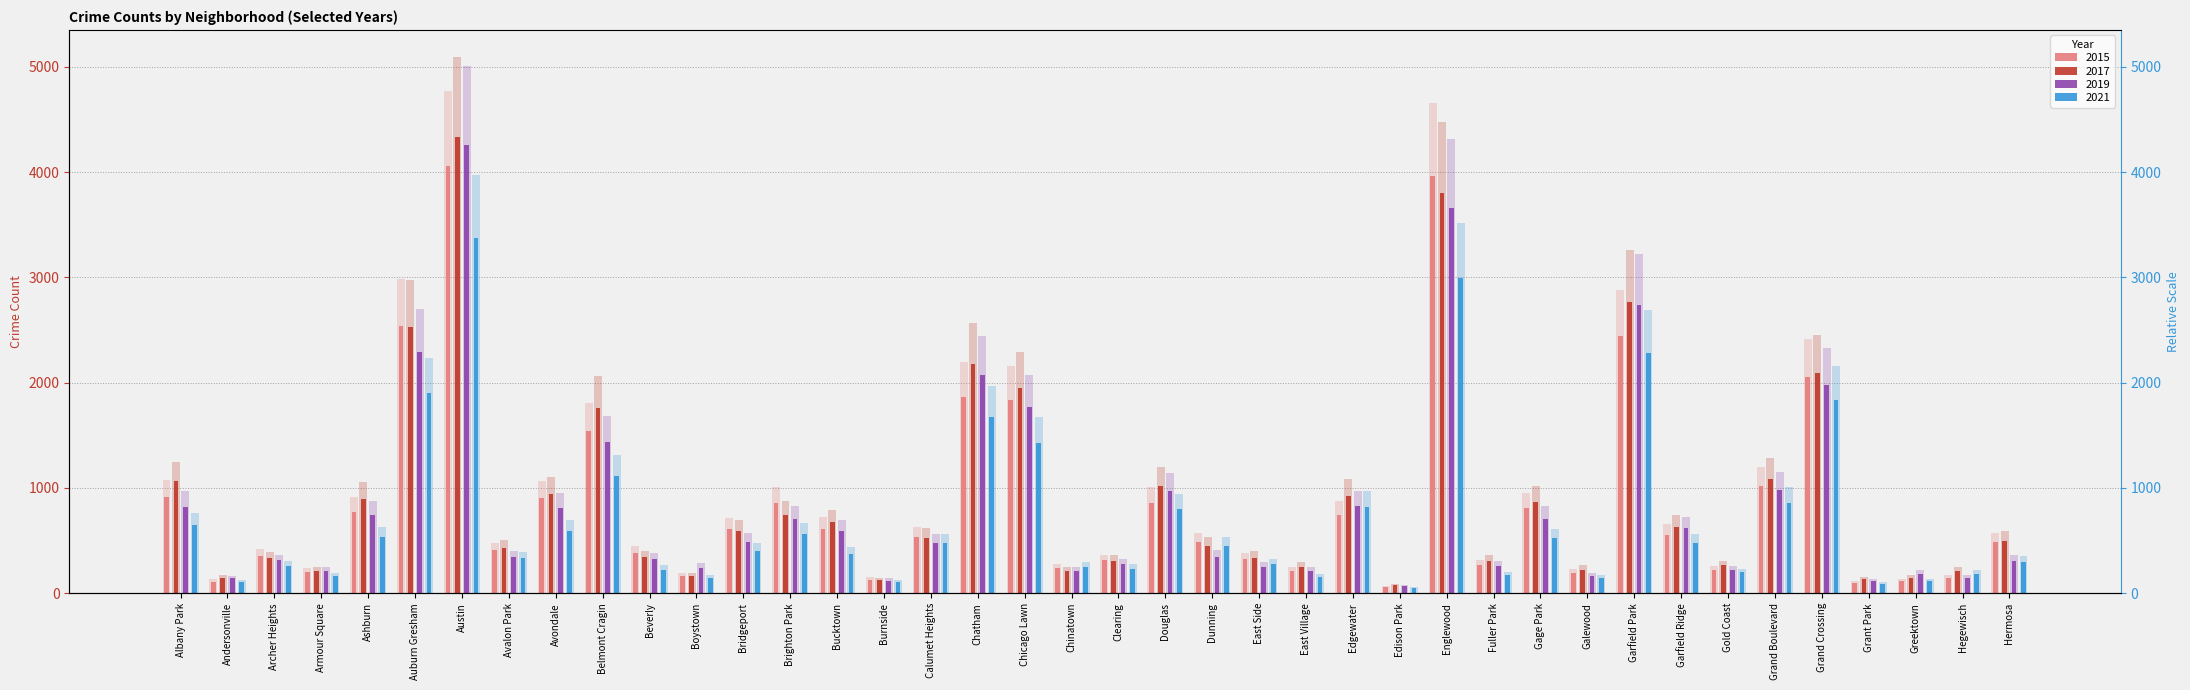

List the series in order of their peak value, lowest first.

2021, 2015, 2019, 2017